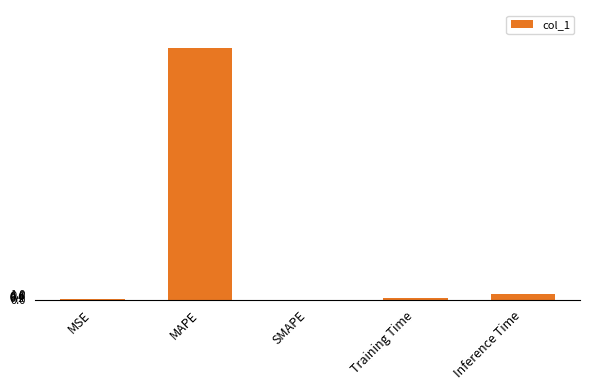

Is it true that the value at Inference Time is 0.9?

True